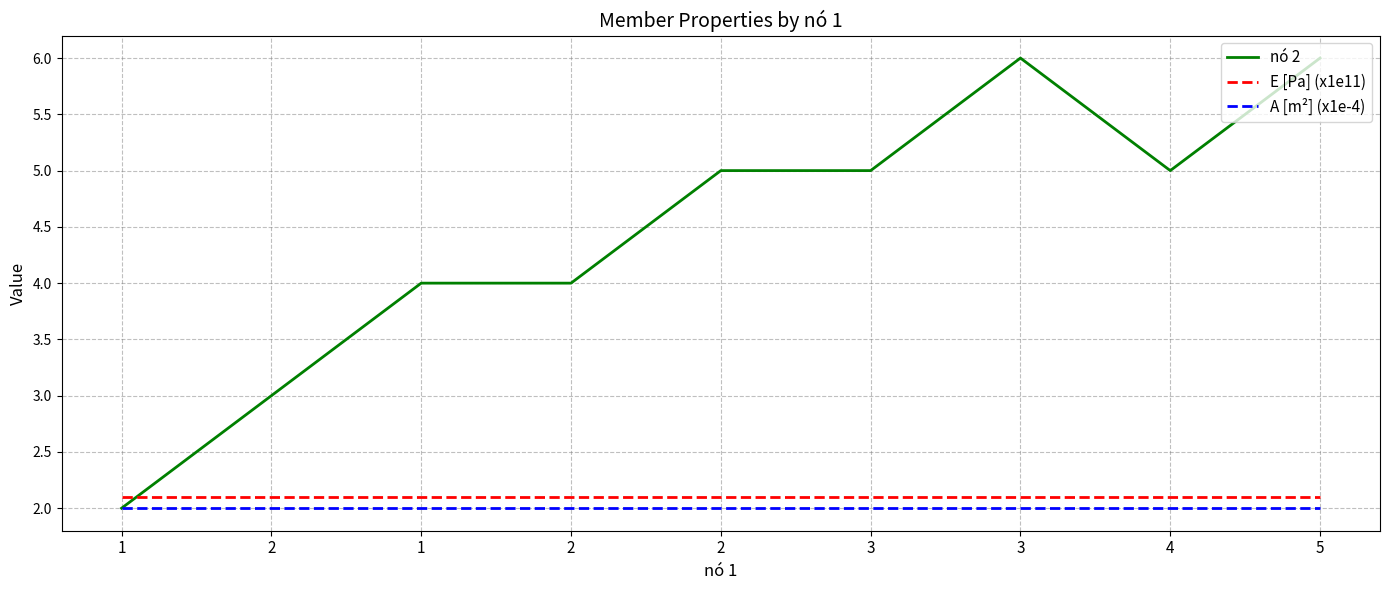

Which has a higher value, 3 or 1?

3